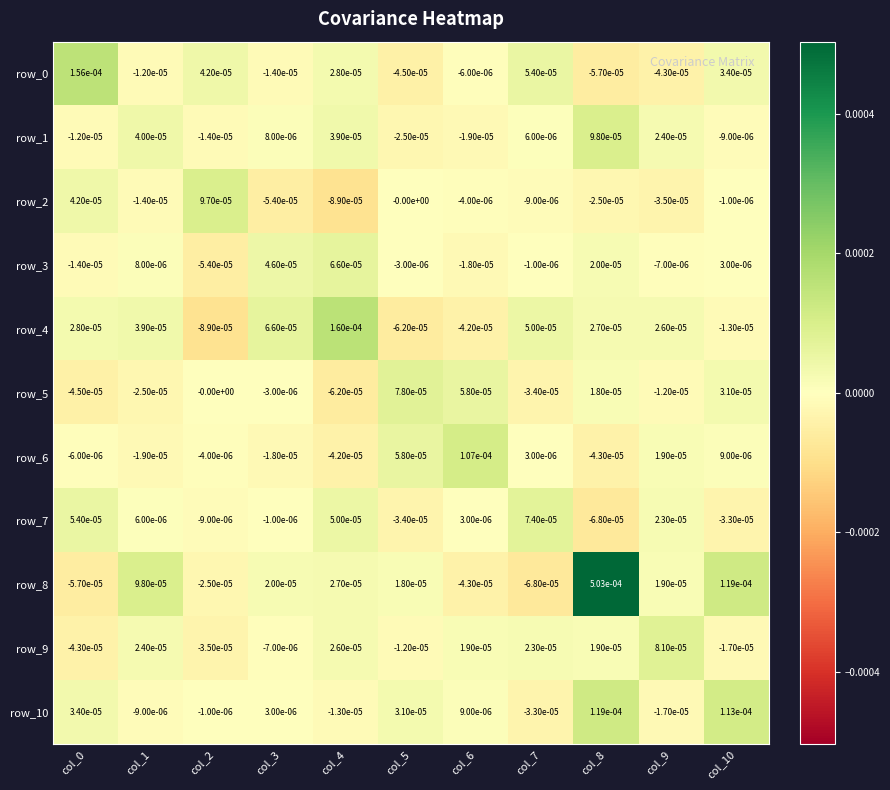

True or false: row_10 has a value of 0.0 at col_6.

True